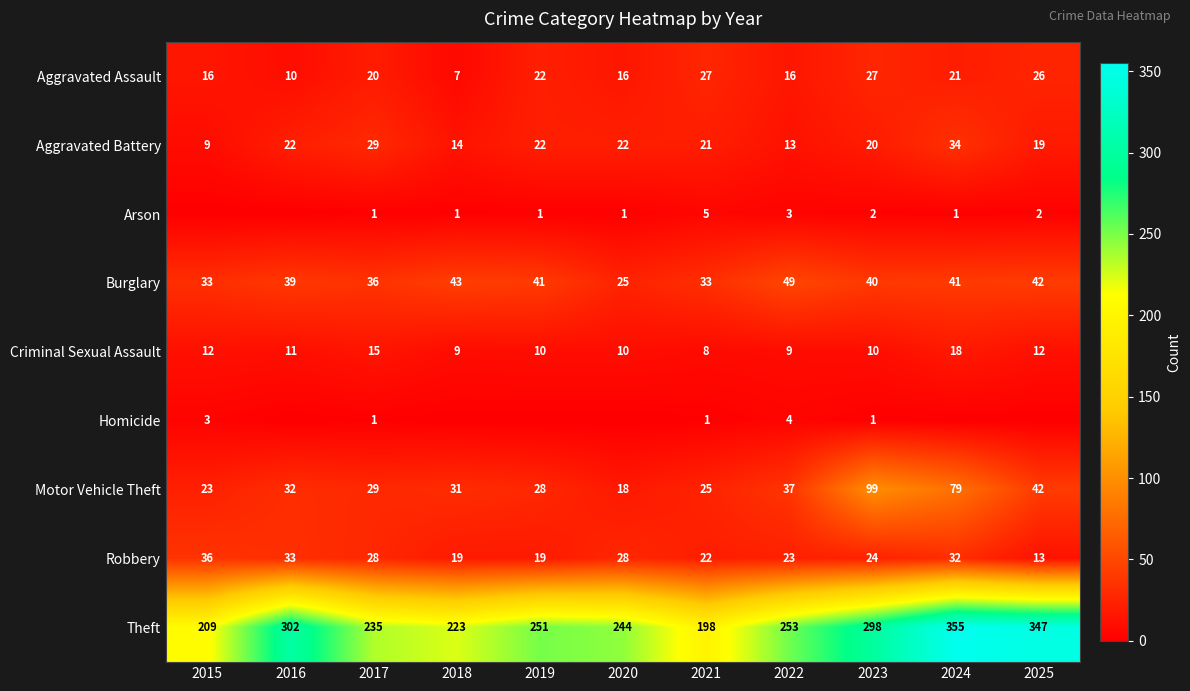

What is the lowest value of the Motor Vehicle Theft series?

18